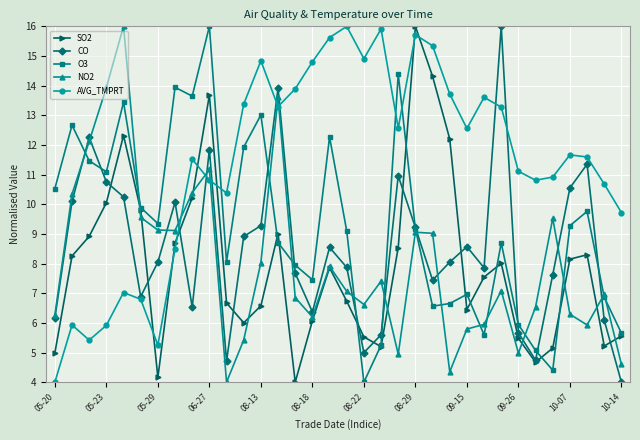

In CO, how many points are higher than both neighbors (excluding endpoints)?

9